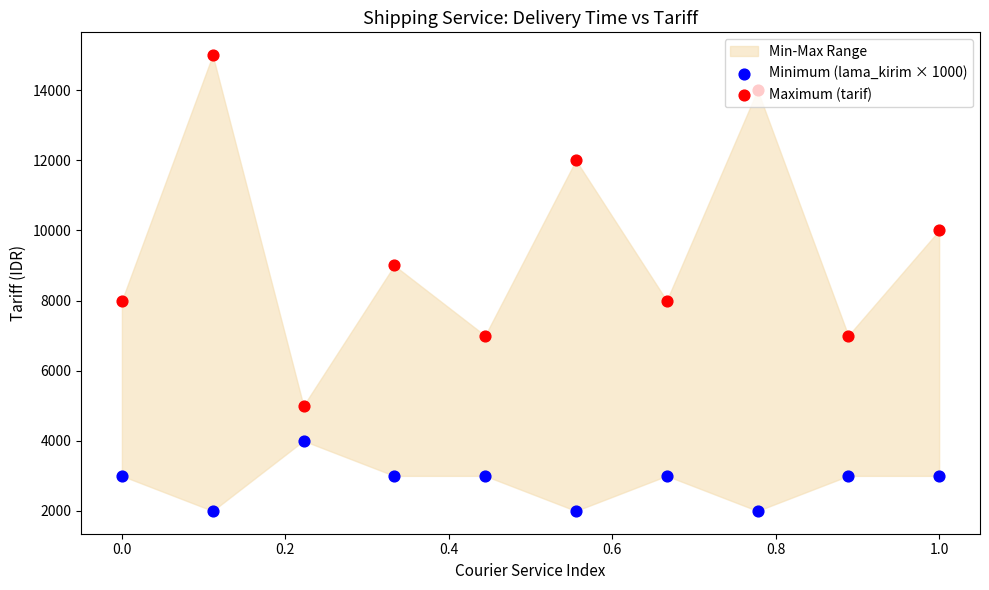

Which series has the largest total across all categories?

Maximum (tarif)